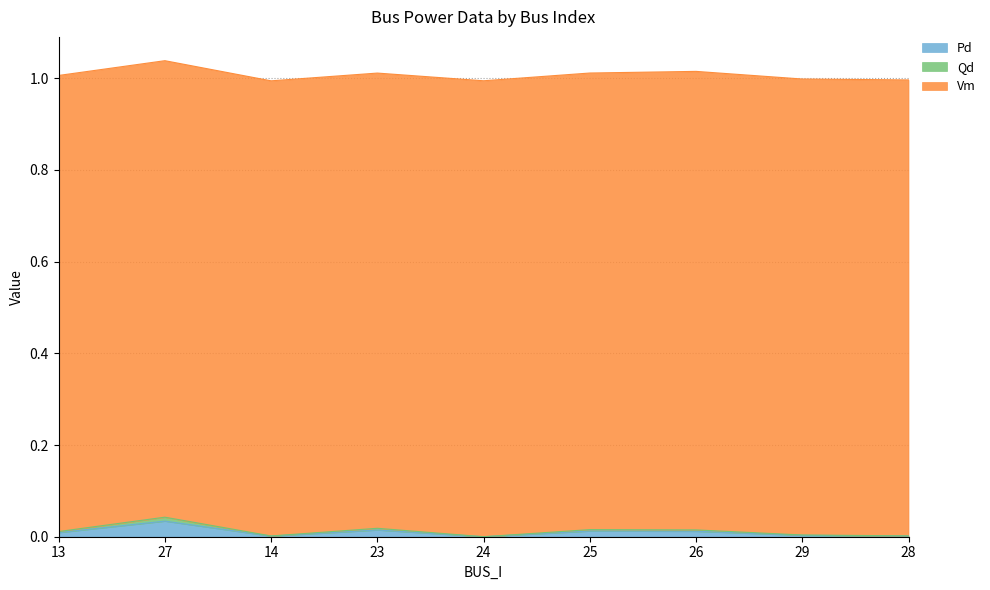

Does the chart have visible grid lines?

Yes